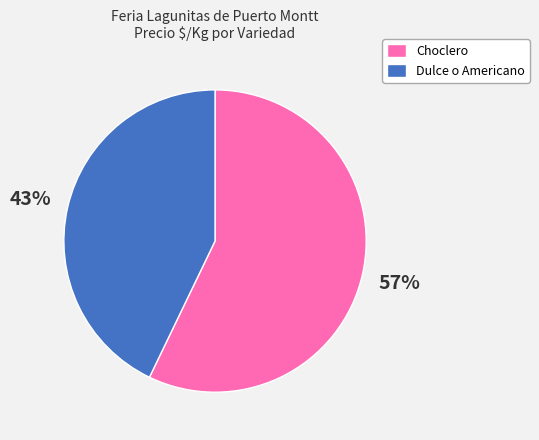

What is the smallest slice in the pie chart?

Dulce o Americano